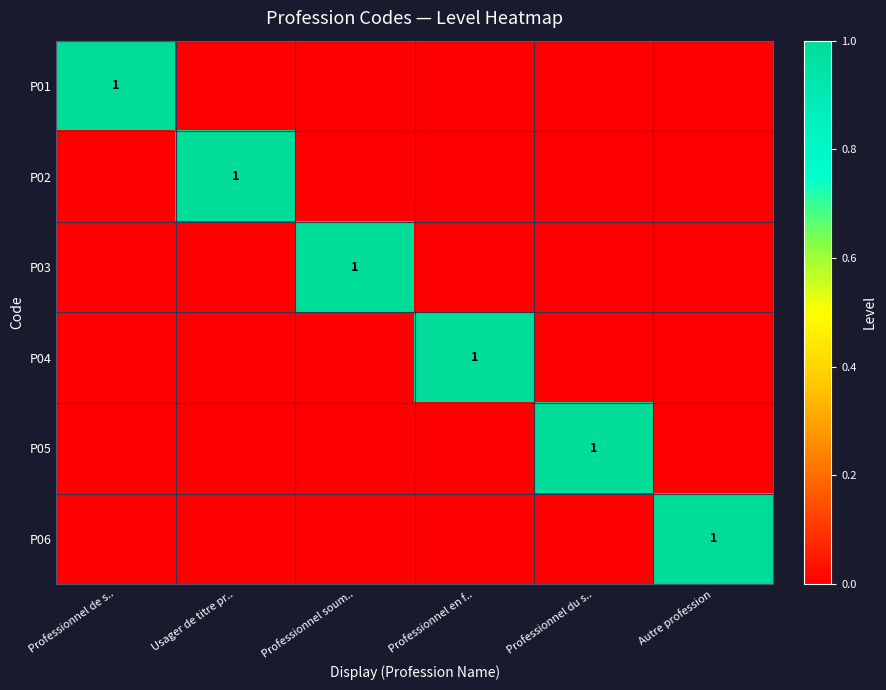

The P03 series shows 1 at Professionnel soum... True or false?

True